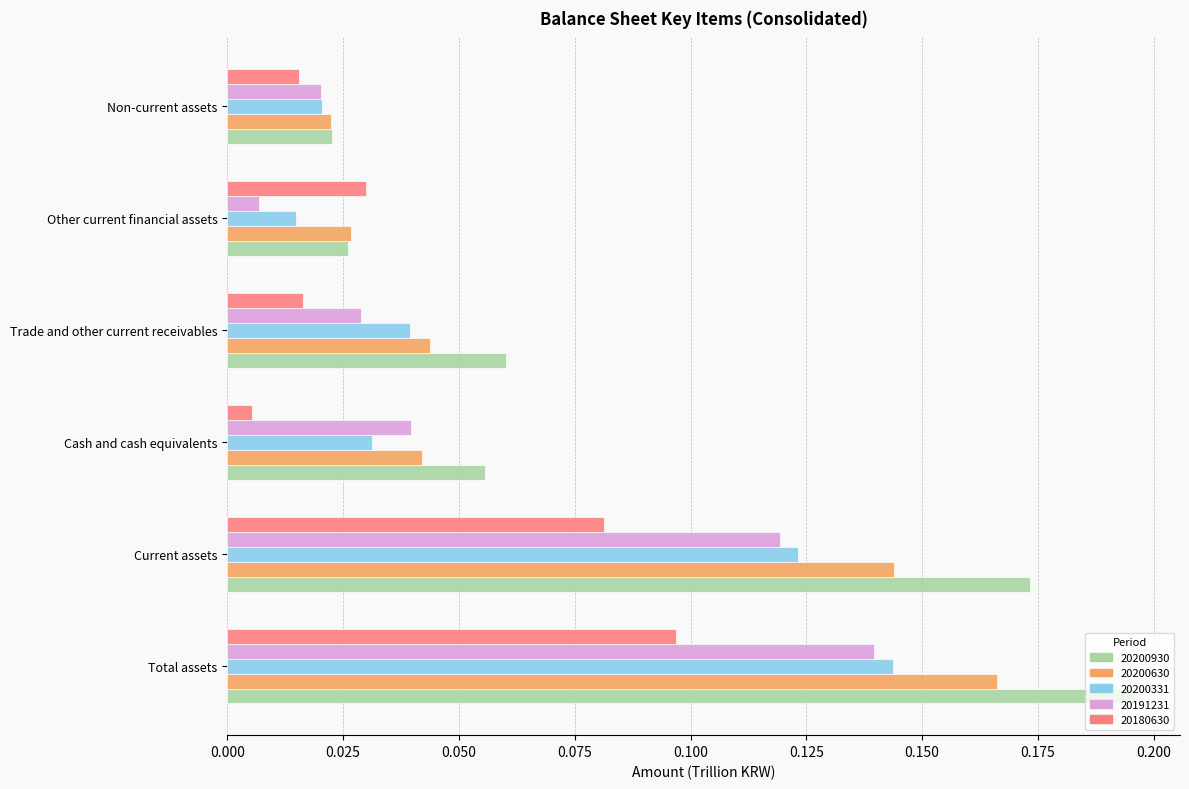

At which label is 20200331 closest to 0?

Other current financial assets